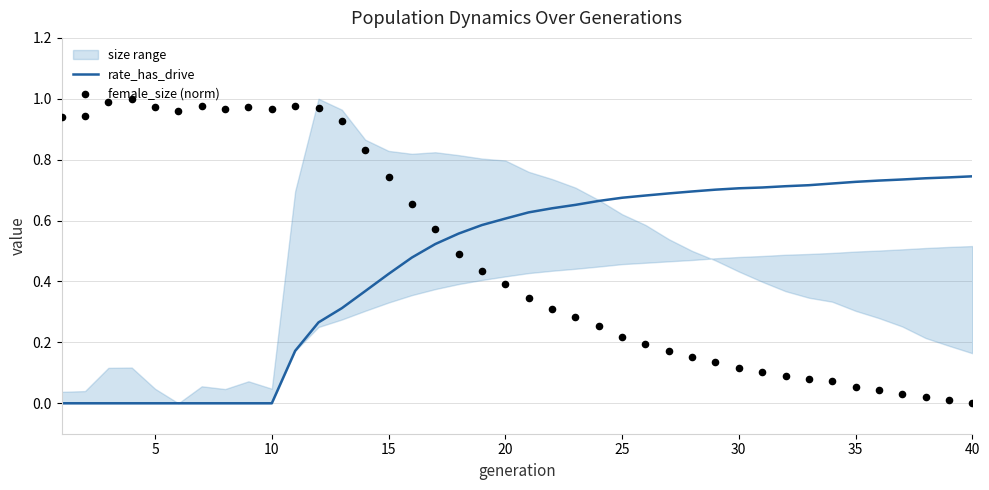

The rate_has_drive series shows 0.3 at 15. True or false?

False